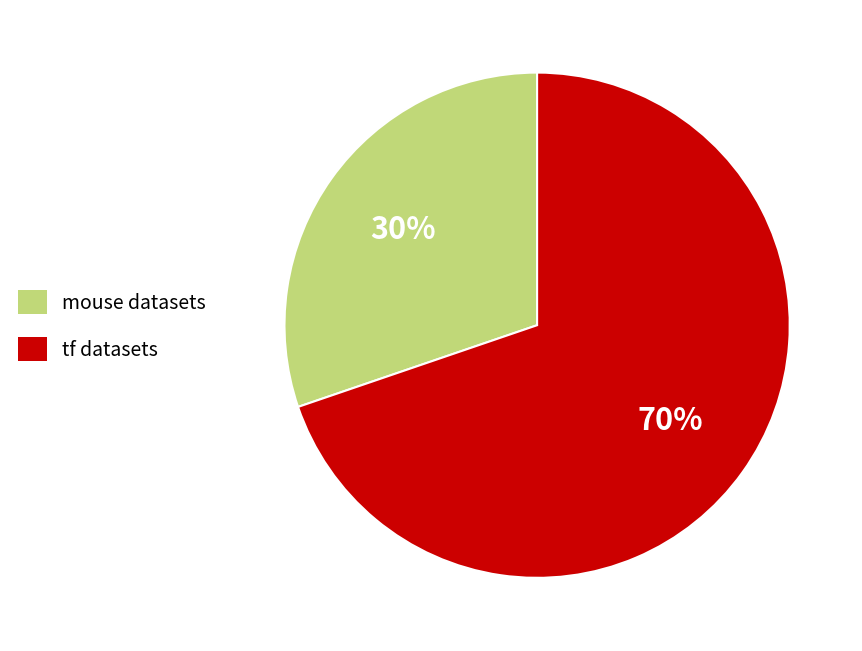

What is the ratio of the value at tf datasets to the value at mouse datasets?

2.3